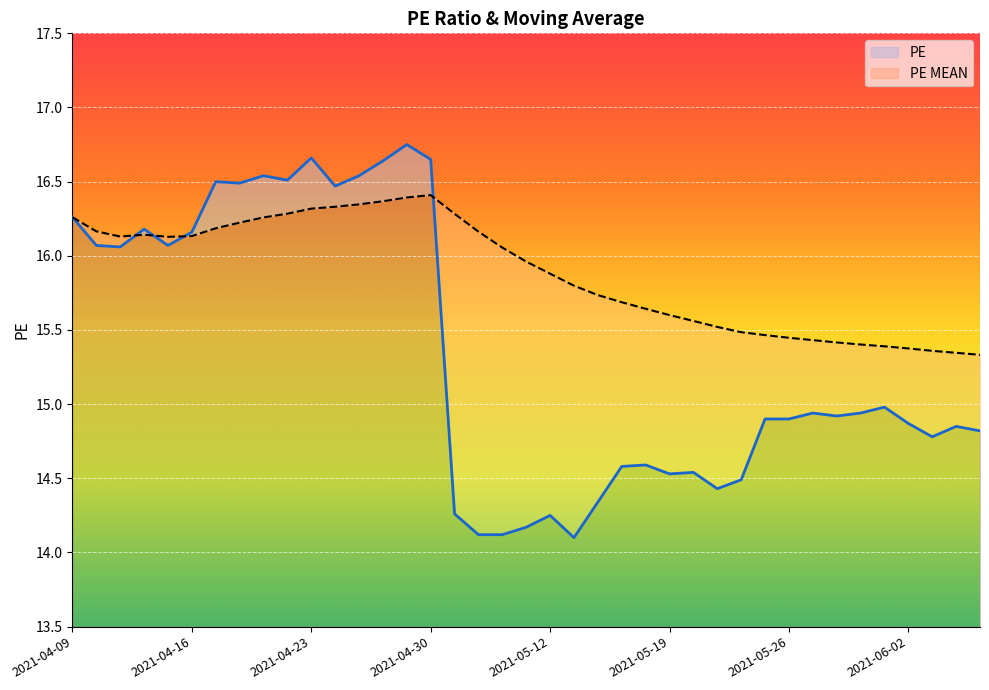

What is the value of the PE point at the 33rd from the left?

14.9